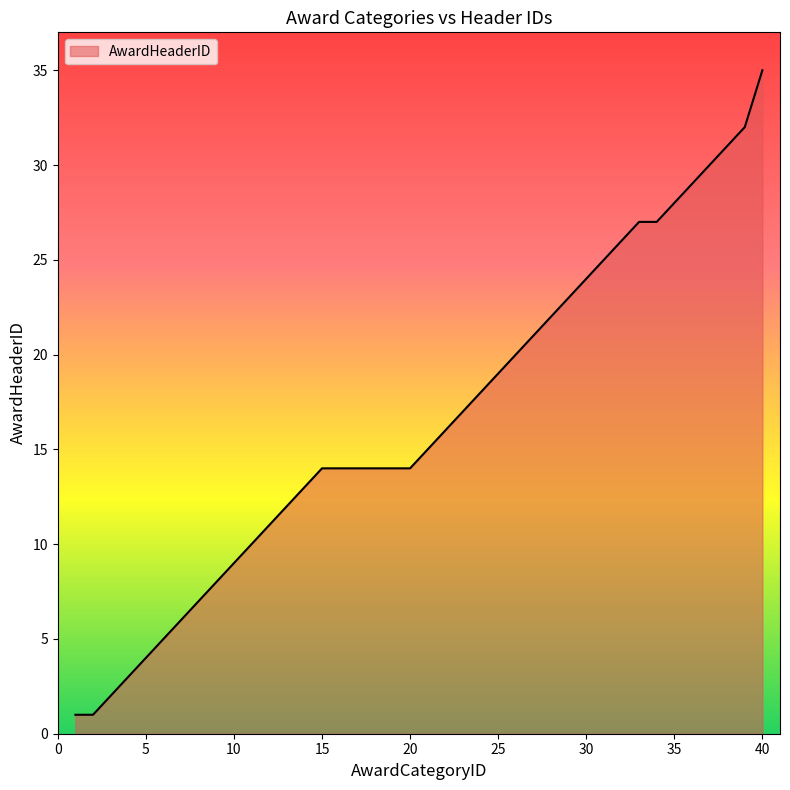

What is the difference between the maximum and minimum values?

34